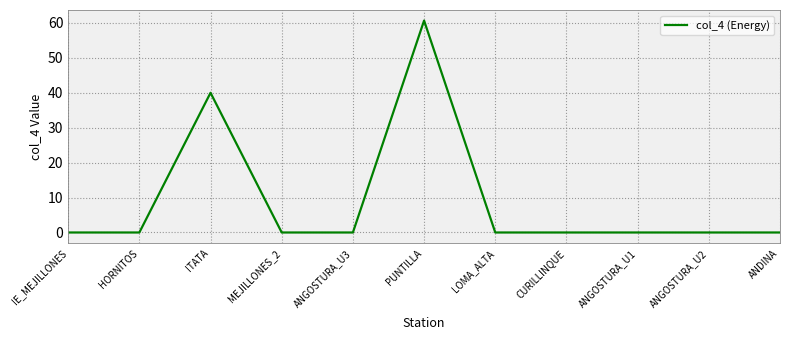

Which label corresponds to the largest value in the chart?

PUNTILLA